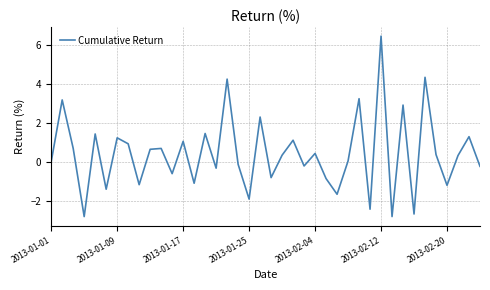

What is the minimum value shown in the chart?

-2.8